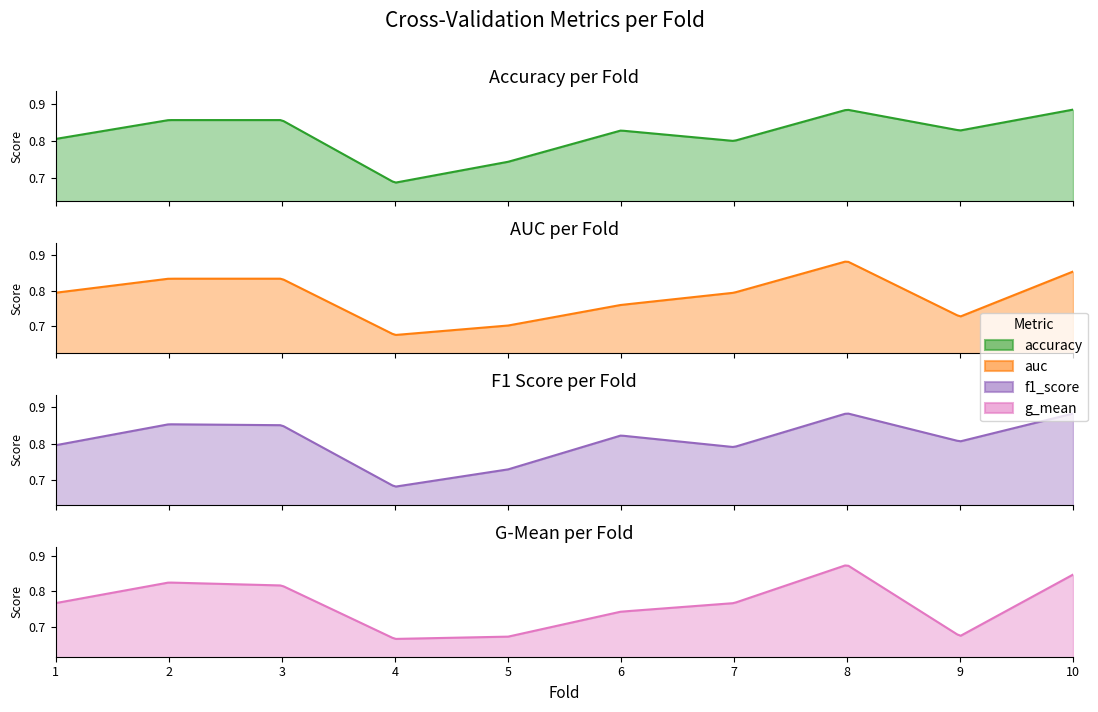

What are all the series names shown in the legend?

accuracy, auc, f1_score, g_mean